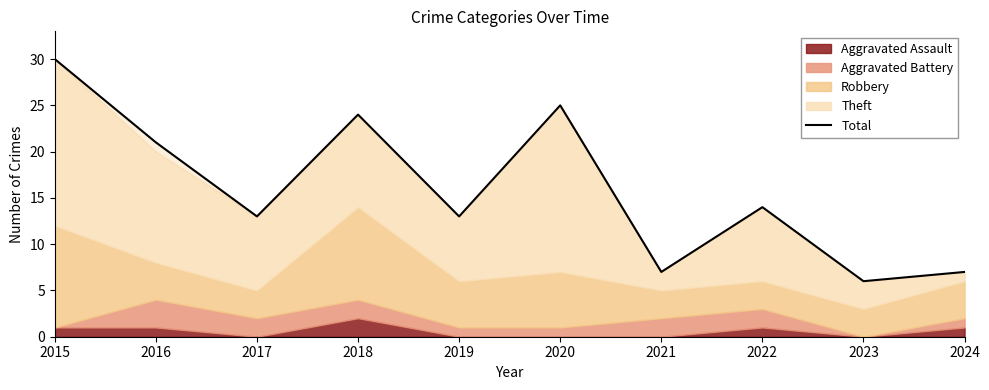

How many interior local peaks (higher than both neighbors) does the data have?

3